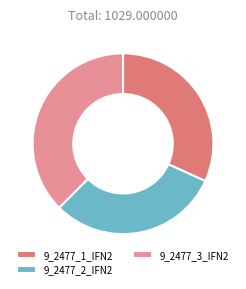

Is it true that 9_2477_1_IFN2 is 32% of the pie?

True